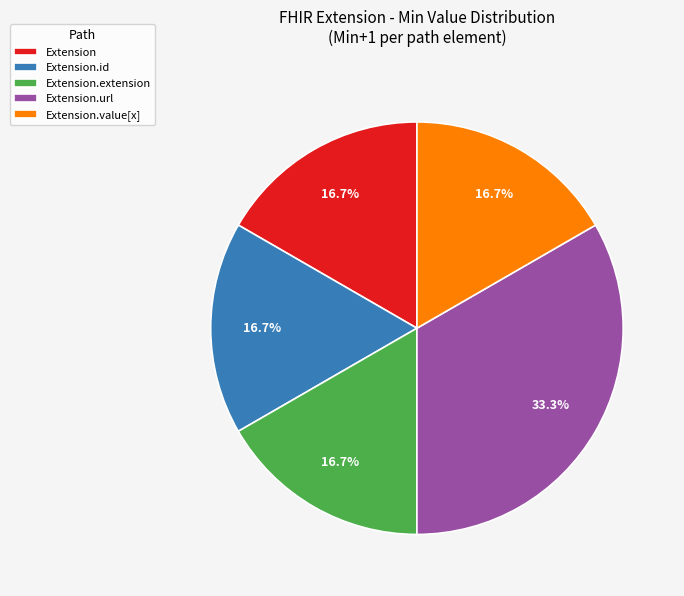

What is the largest slice in the pie chart?

Extension.url